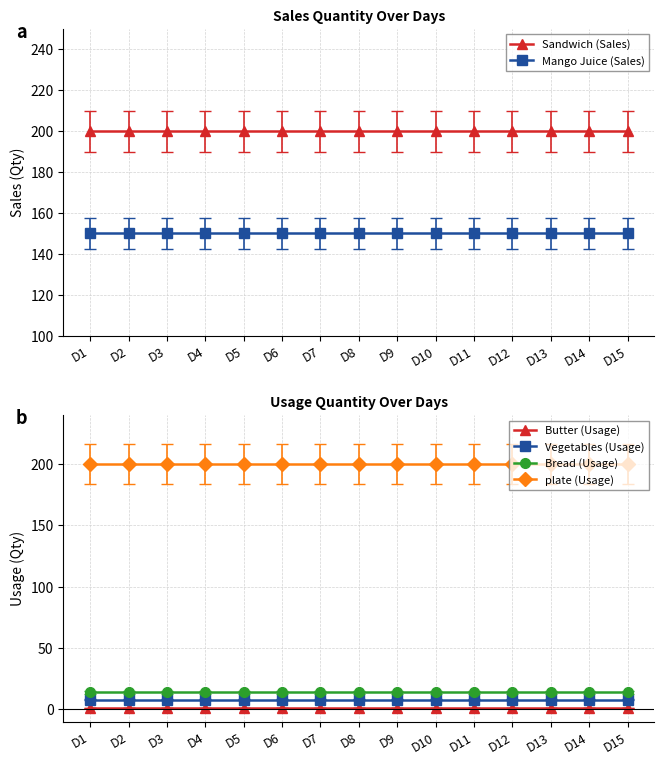

At how many categories does at least one series exceed 122?

15